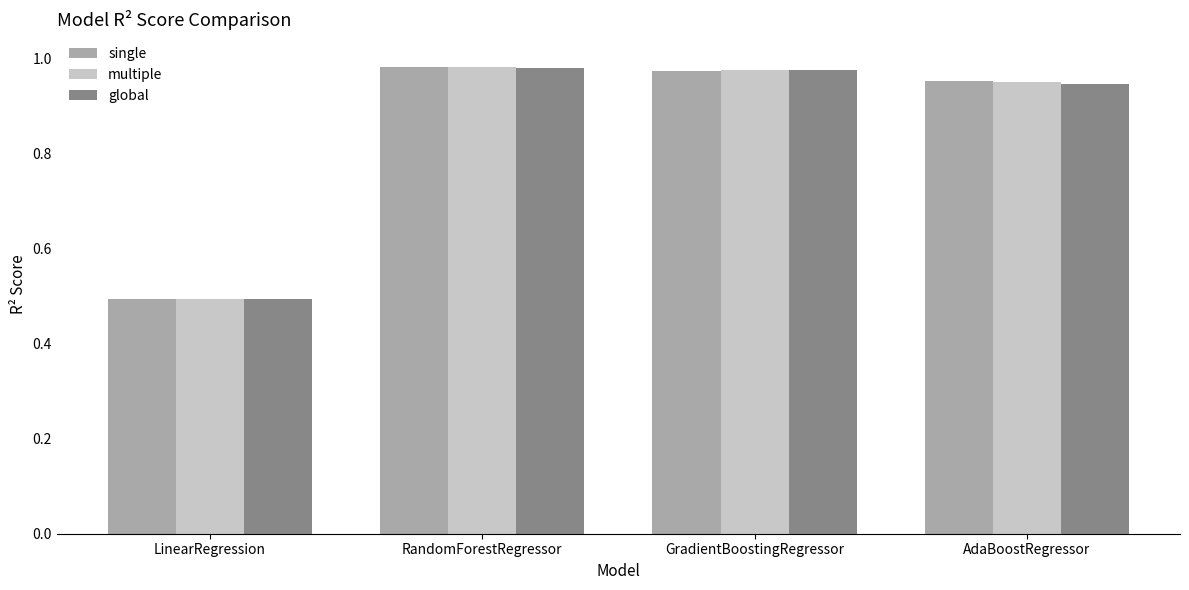

What is the lowest value of the multiple series?

0.5